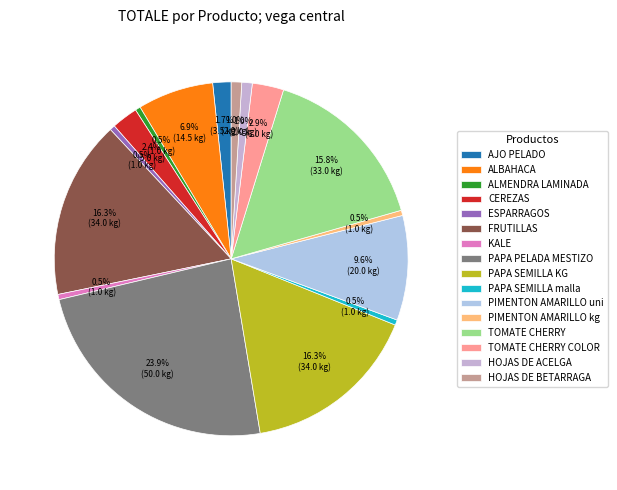

Rank the categories by value from highest to lowest.

PAPA PELADA MESTIZO, FRUTILLAS, PAPA SEMILLA KG, TOMATE CHERRY, PIMENTON AMARILLO uni, ALBAHACA, TOMATE CHERRY COLOR, CEREZAS, AJO PELADO, HOJAS DE ACELGA, HOJAS DE BETARRAGA, ALMENDRA LAMINADA, ESPARRAGOS, KALE, PAPA SEMILLA malla, PIMENTON AMARILLO kg